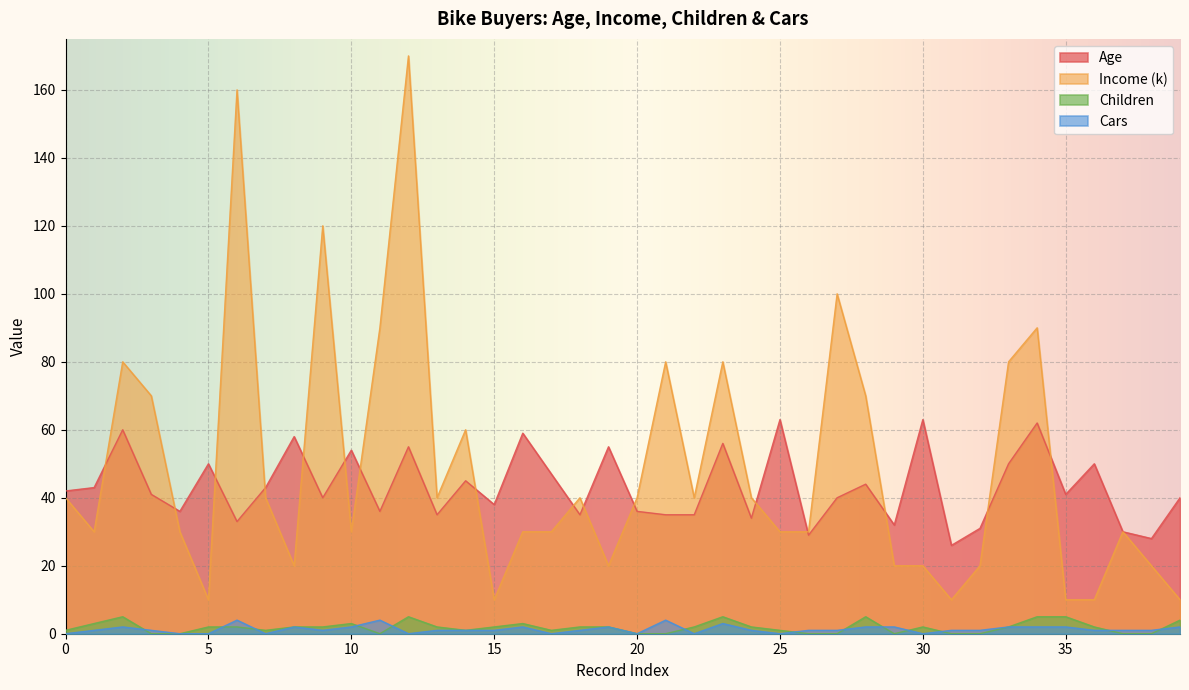

Which series has the widest spread of values?

Income (k)